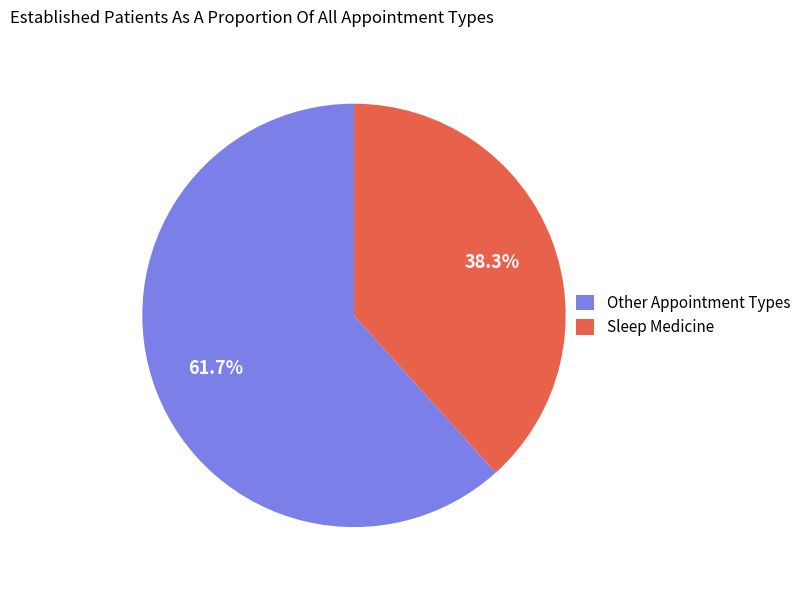

What percentage is NOT represented by Other Appointment Types?

38.3%